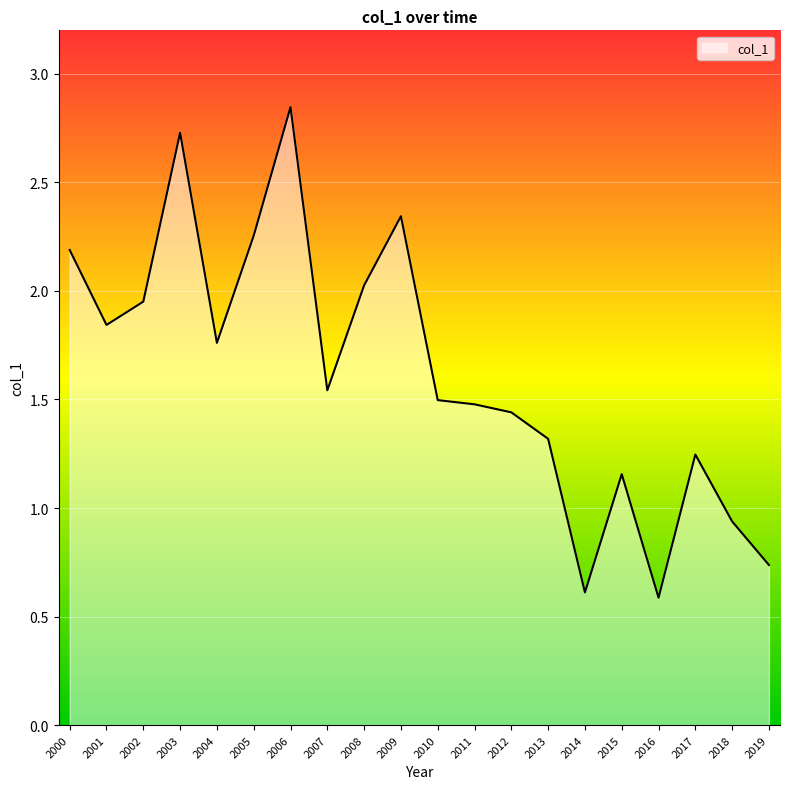

How many lines are shown in the chart?

1